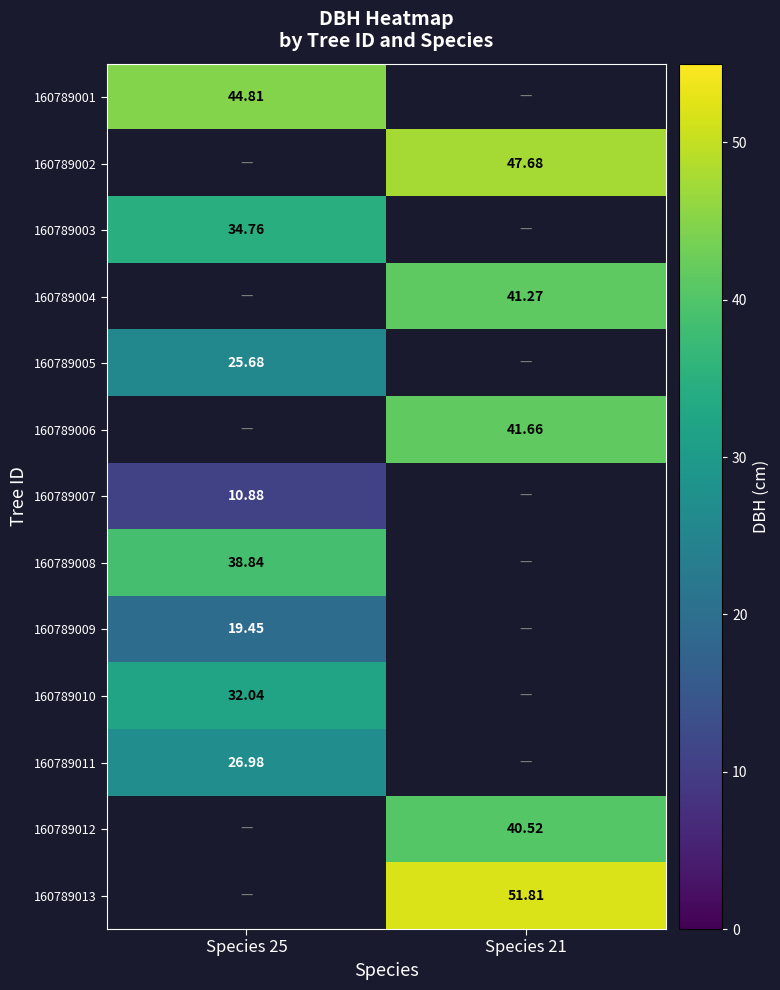

How many values in 160789002 are above zero?

1